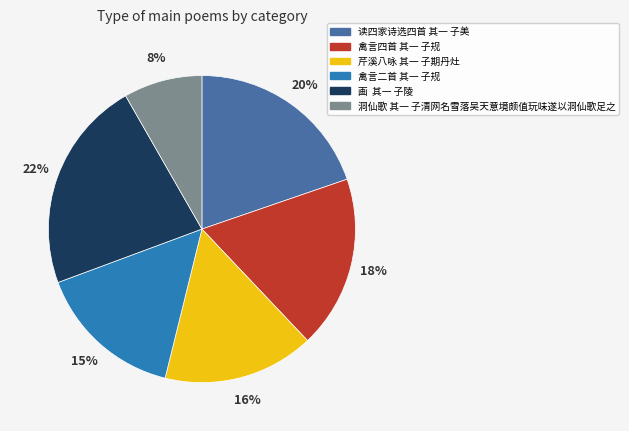

What is the ratio of the value at 芹溪八咏 其一 子期丹灶 to the value at 读四家诗选四首 其一 子美?

0.8